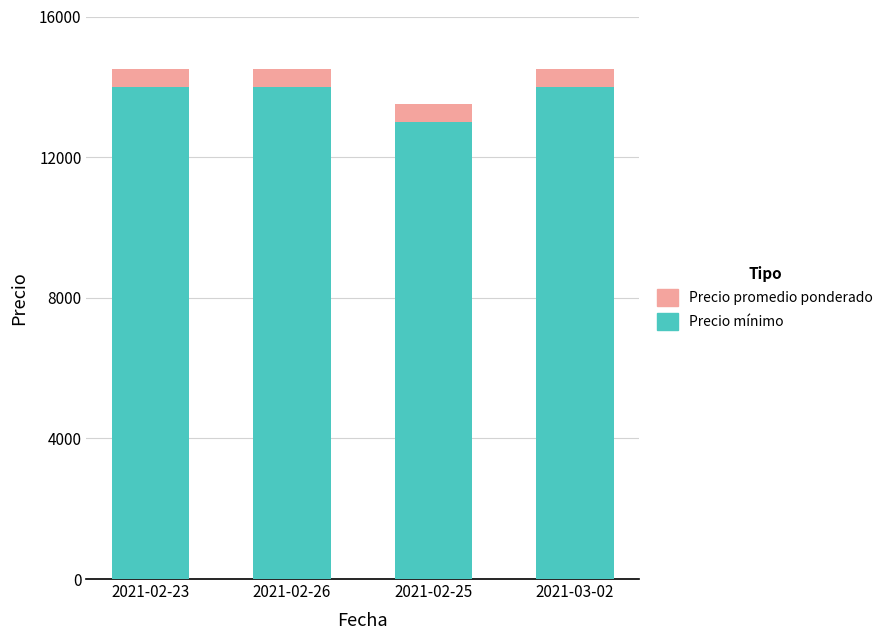

What are all the series names shown in the legend?

Precio promedio ponderado, Precio mínimo